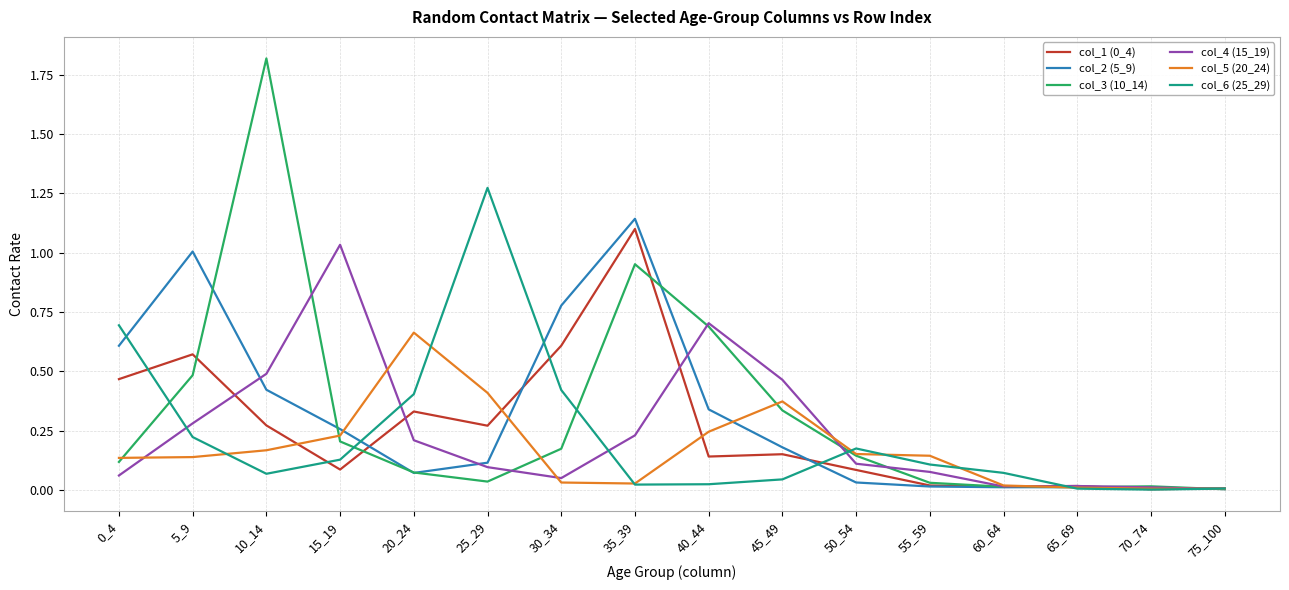

How many lines are shown in the chart?

6